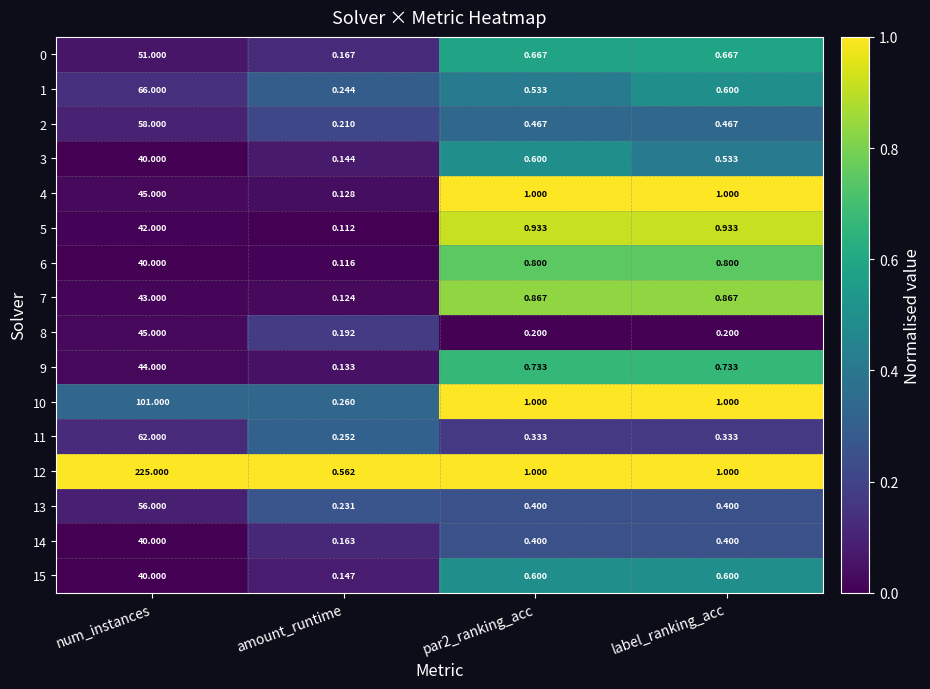

At which category is the sum across all series the highest?

num_instances